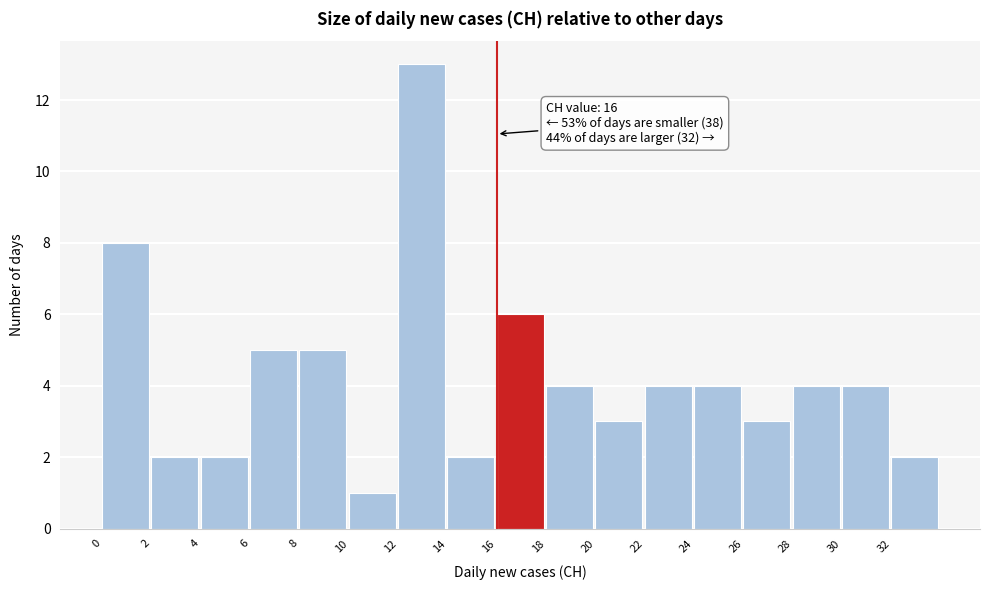

Over which range of the x-axis is the bar tallest?

12 to 14